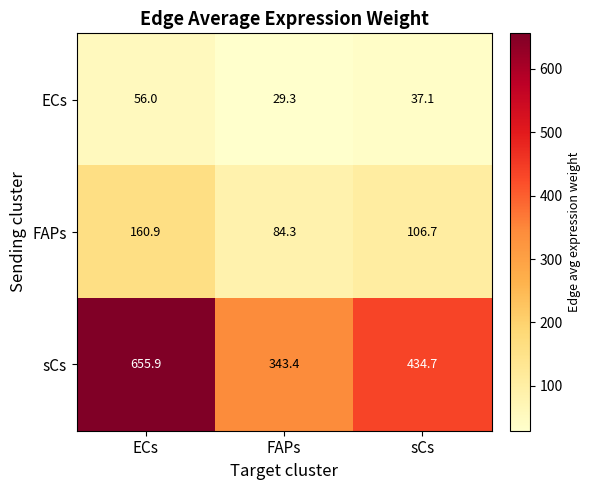

Is it true that sCs equals 113.8 at FAPs?

False